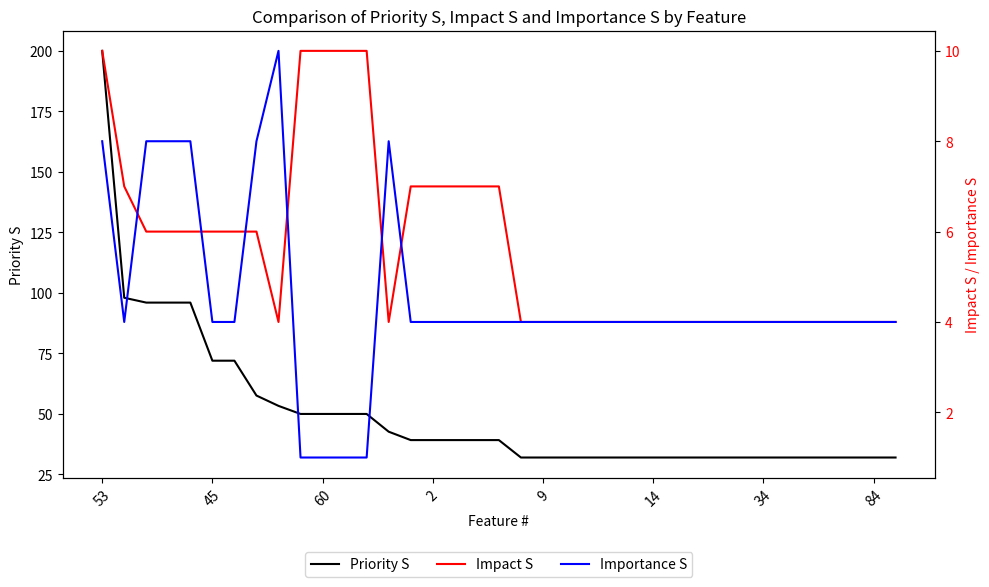

How many values in the Priority S series exceed 39?

19